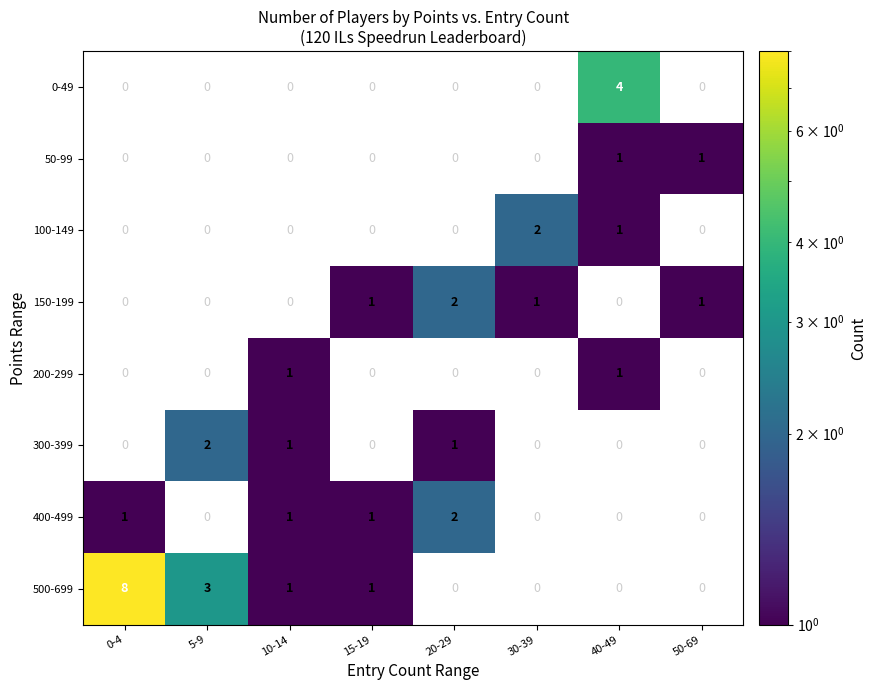

What is the spread (max minus min) of values at 5-9?

3